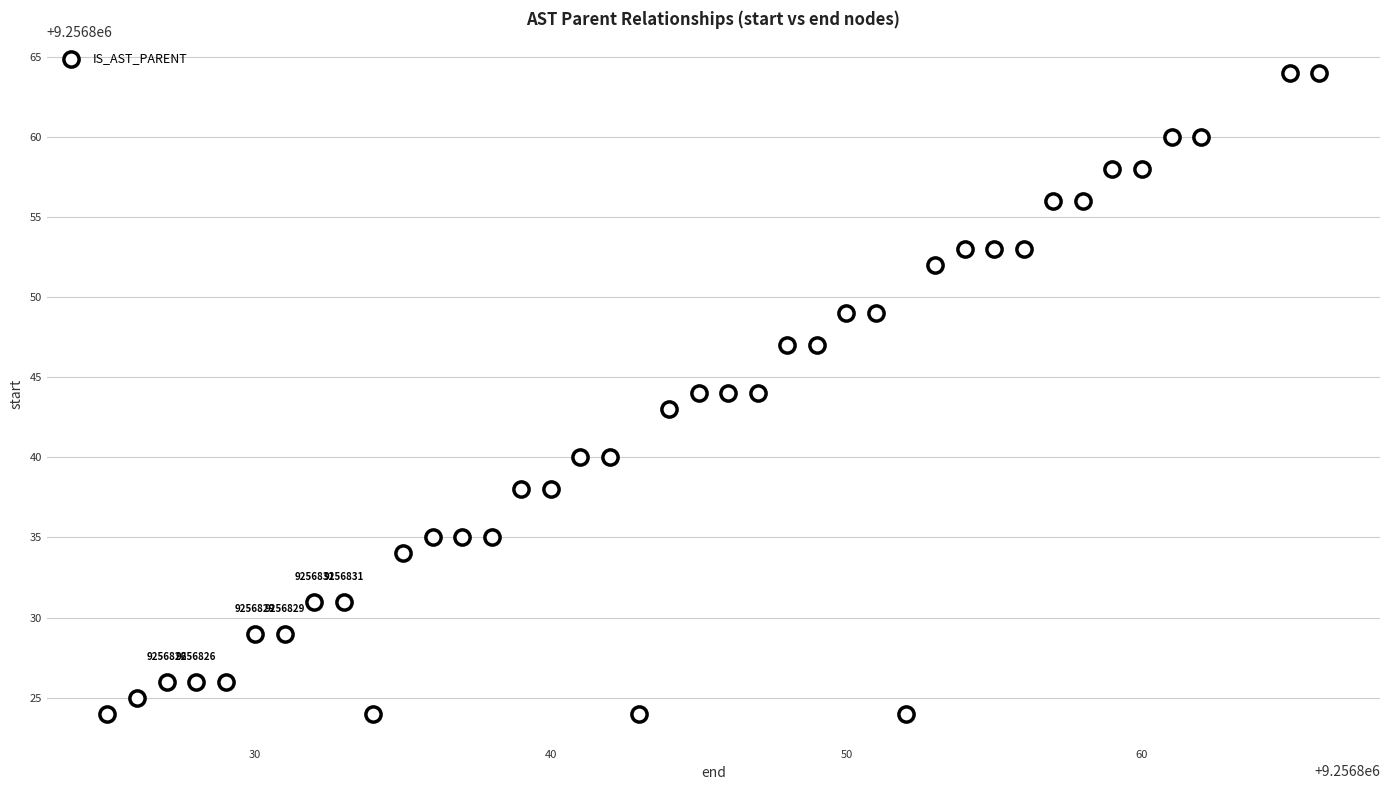

What is the range of Y values (max minus min)?

40